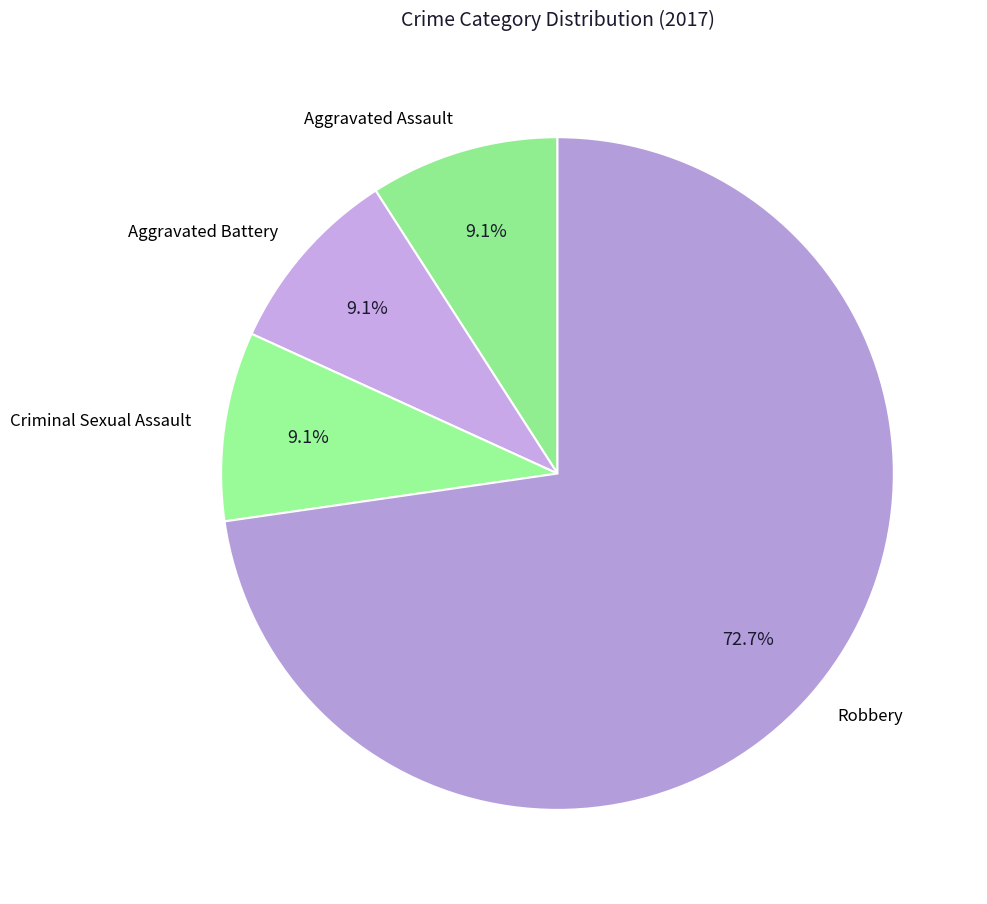

Does Aggravated Assault represent more than half of the total?

No